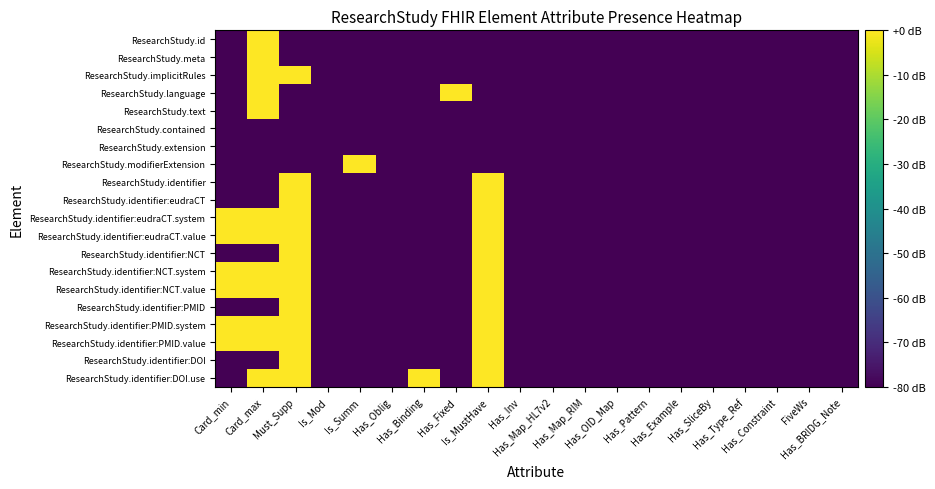

What is the total value across all series at Has_Inv?

-1600